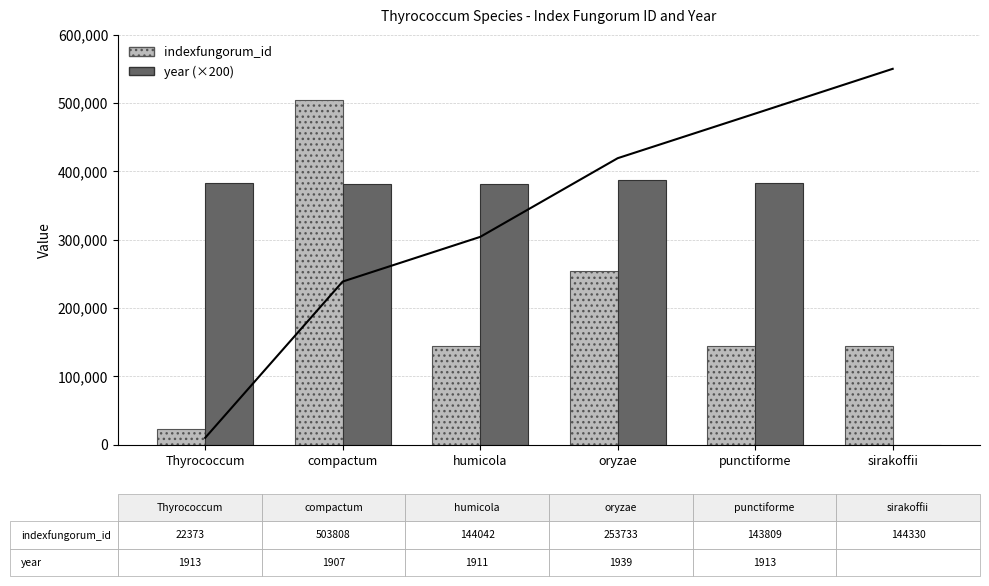

List the series in order of their overall mean, highest first.

year (×200), indexfungorum_id